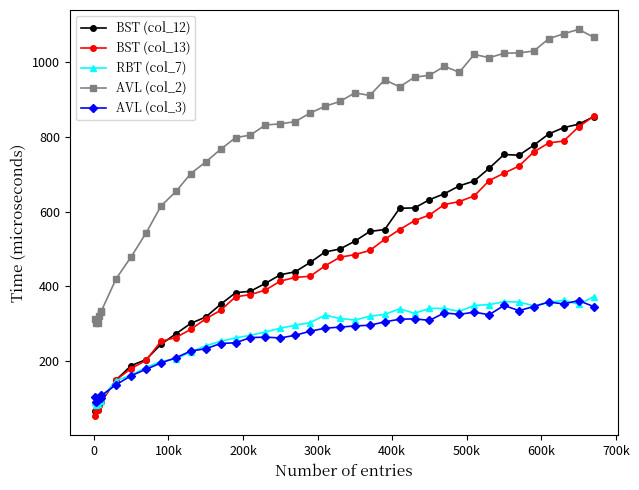

How many intersections are there between AVL (col_3) and BST (col_13)?

1